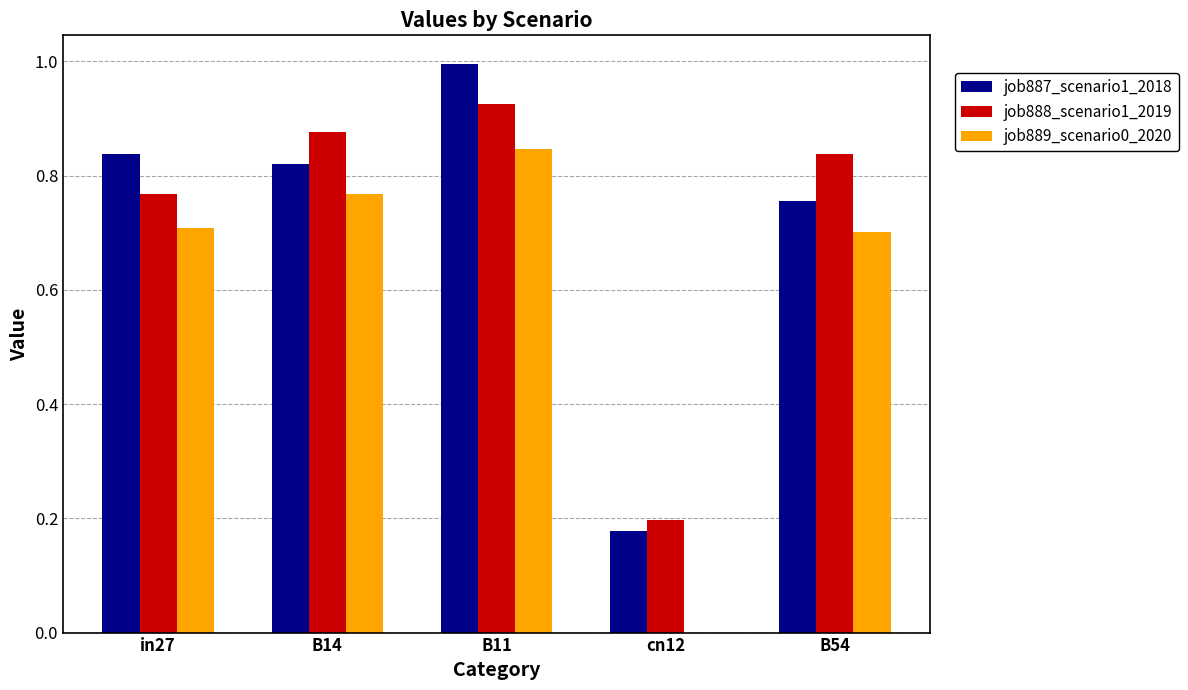

What is the average value of the job889_scenario0_2020 series?

0.6